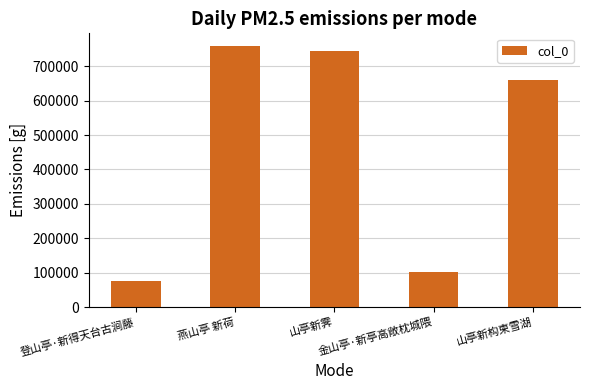

At which category does the chart reach its peak across all series?

燕山亭 新荷